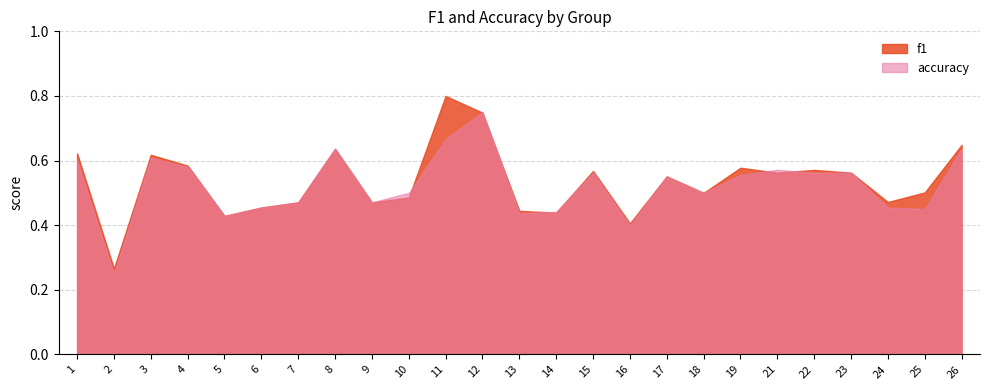

The value of accuracy at 6 is 0.8. True or false?

False